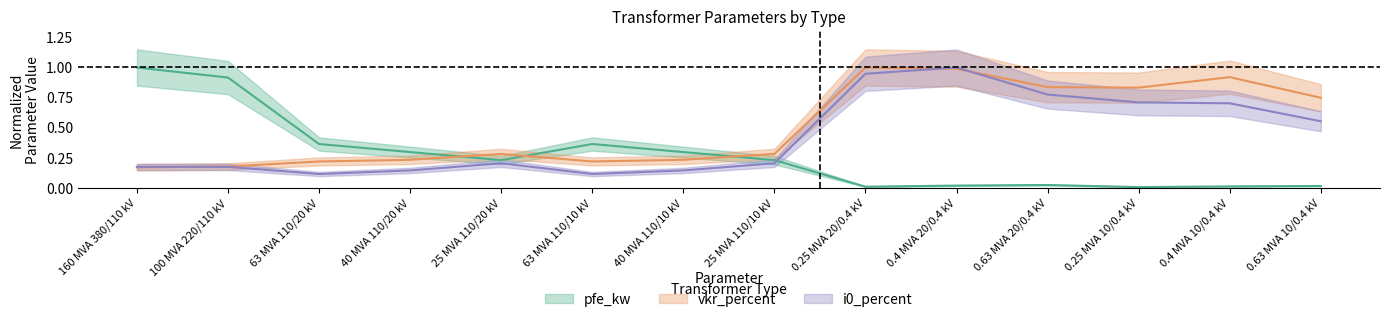

Where is the first local minimum for pfe_kw?

25 MVA 110/20 kV